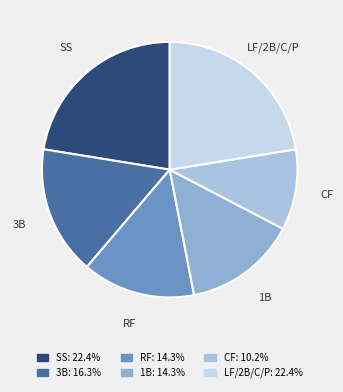

Is there a majority slice in this chart?

No